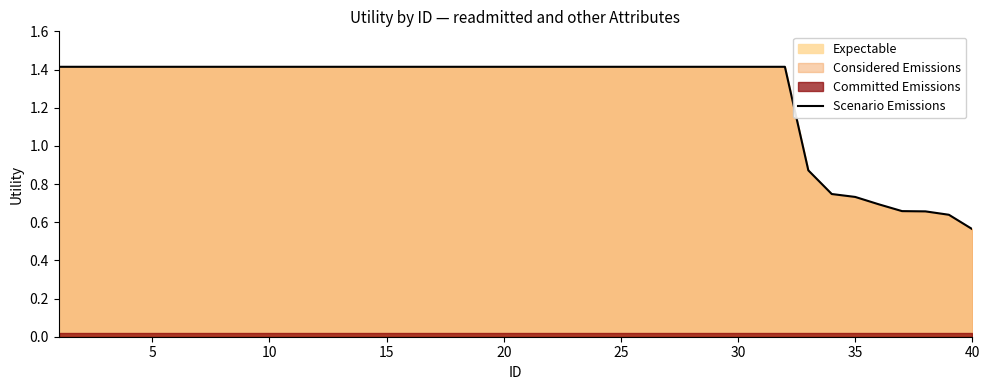

How many values are below 1?

8